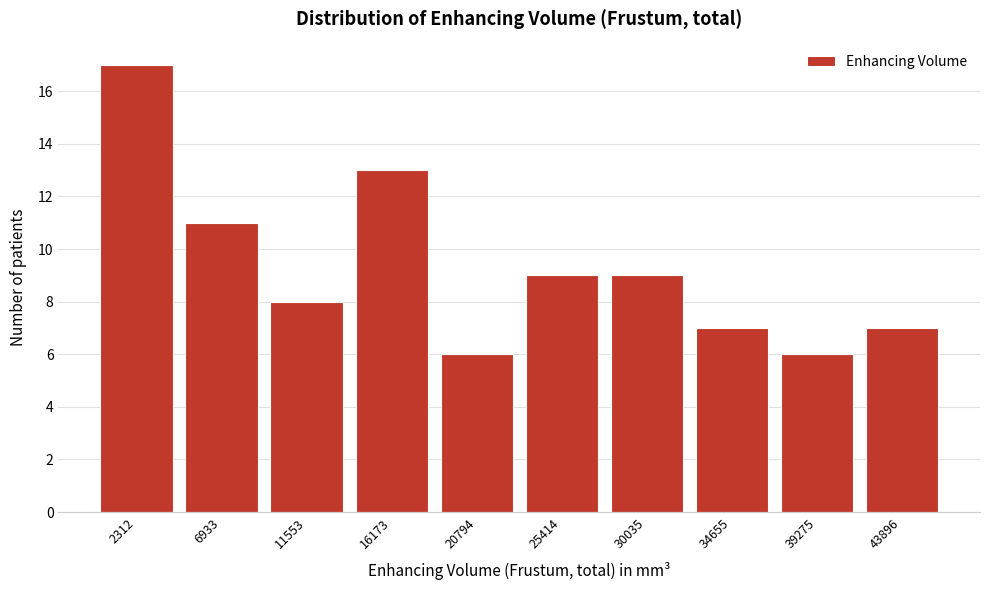

Reading left to right, transcribe all the data shown in this chart.

17	11	8	13	6	9	9	7	6	7